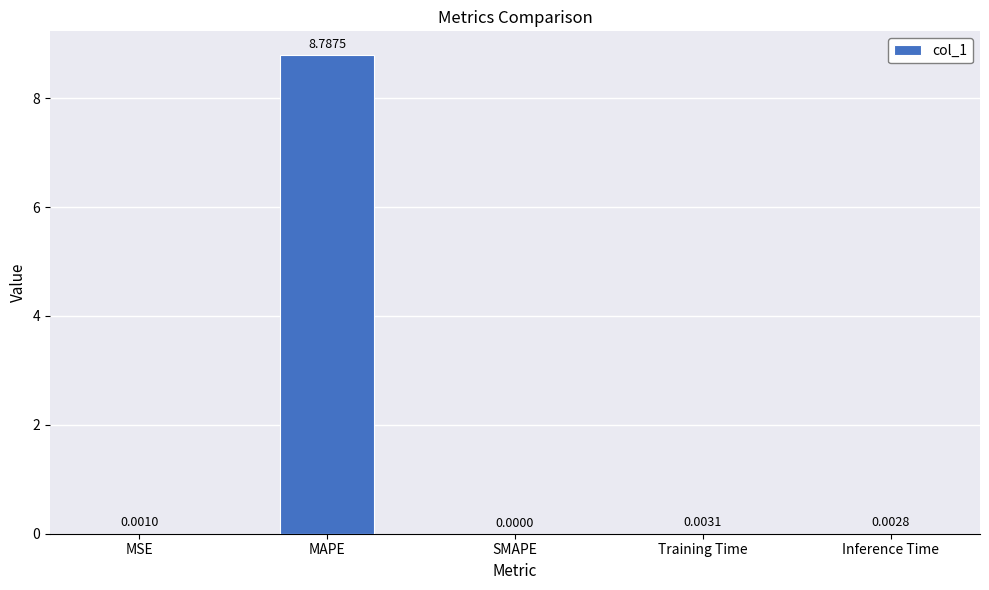

What is the sum of all values?

8.8